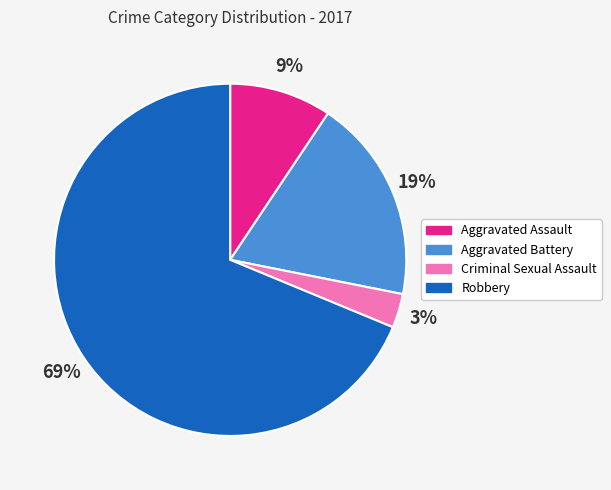

Is Robbery the majority of the pie?

Yes